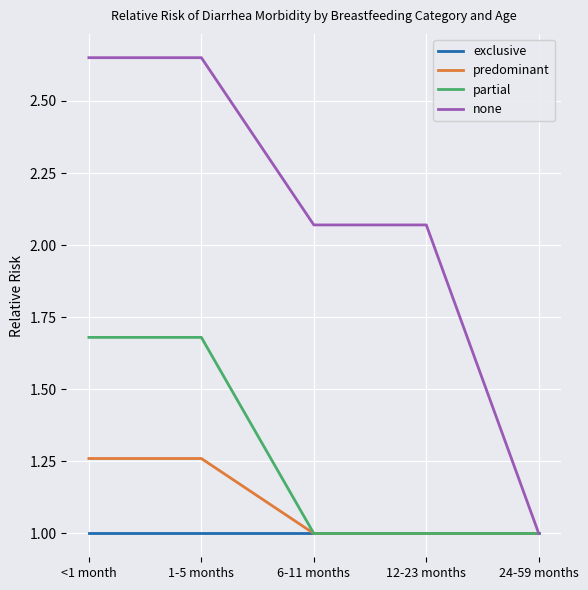

How many values in the none series are below 2?

1